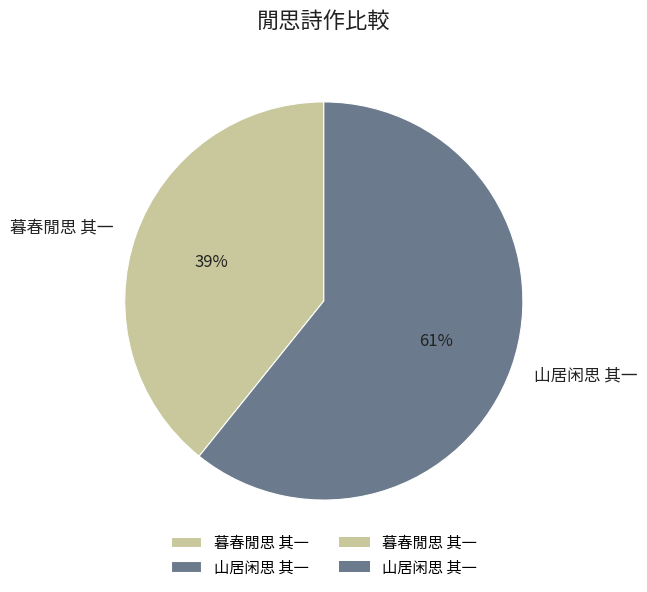

Do 山居闲思 其一 and 暮春閒思 其一 together represent more than half of the pie?

Yes